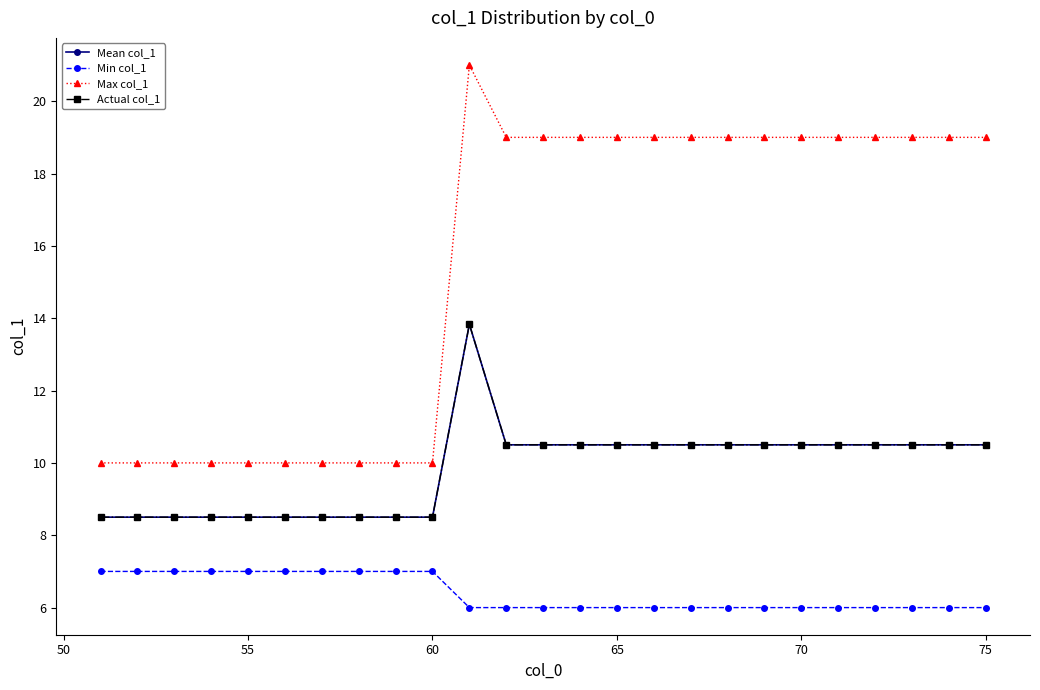

True or false: Max col_1 and Min col_1 cross at least once.

False